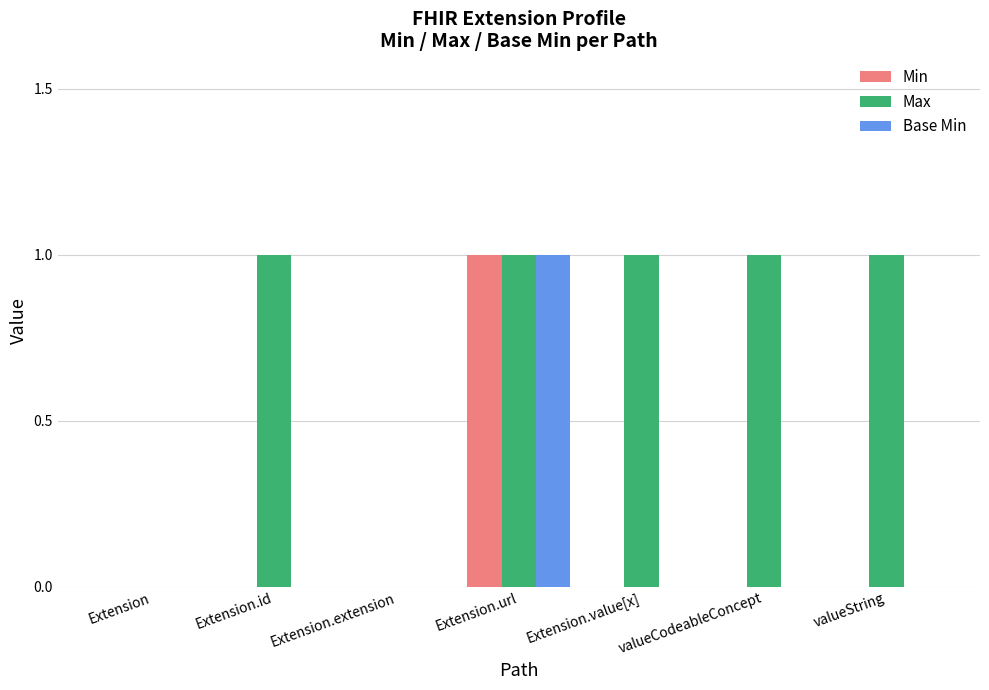

Which series changed the most between Extension and Extension.id?

Max